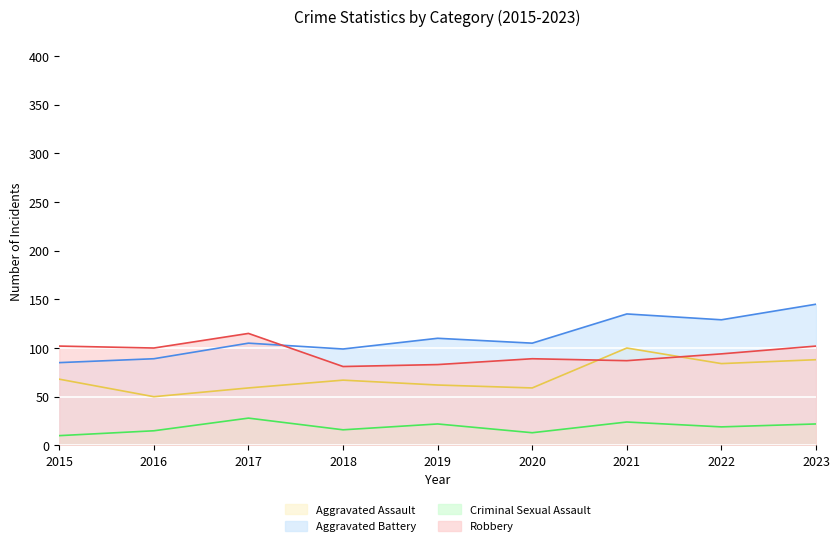

What is the approximate value of Criminal Sexual Assault at 2022, to the nearest 10?

20